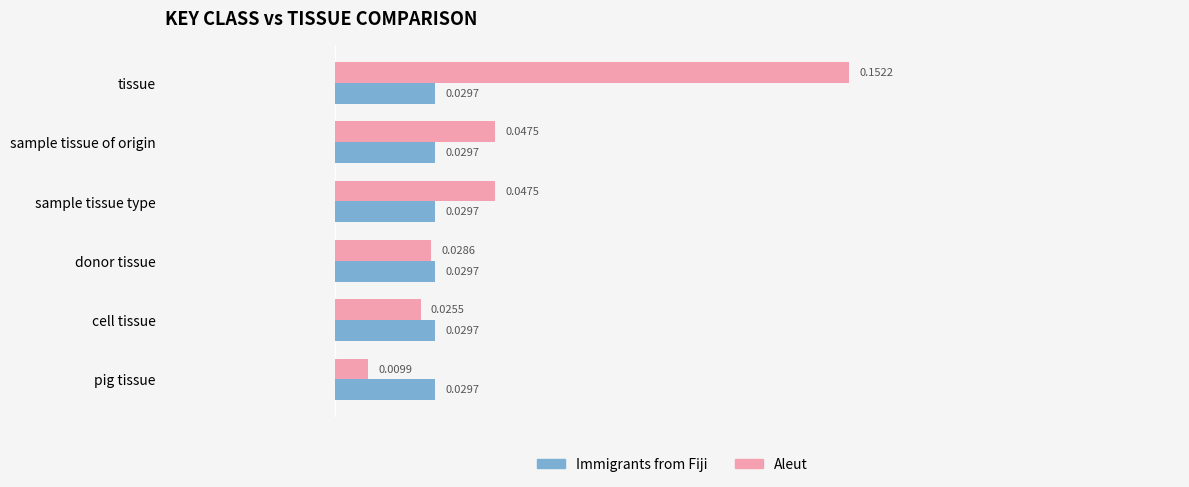

Between tissue and cell tissue, which series saw the biggest shift?

Aleut